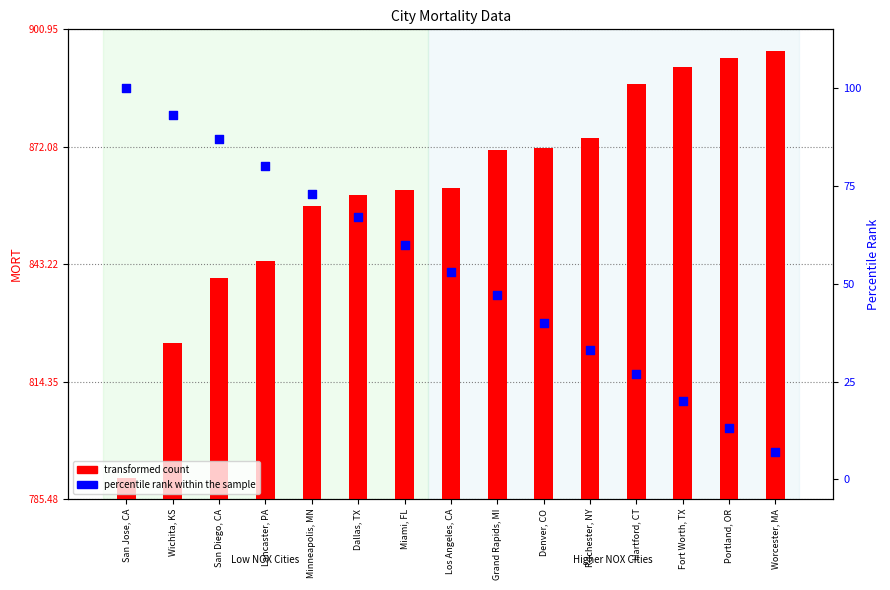

Approximately how many times larger is the value at Denver, CO compared to Fort Worth, TX?

2.0